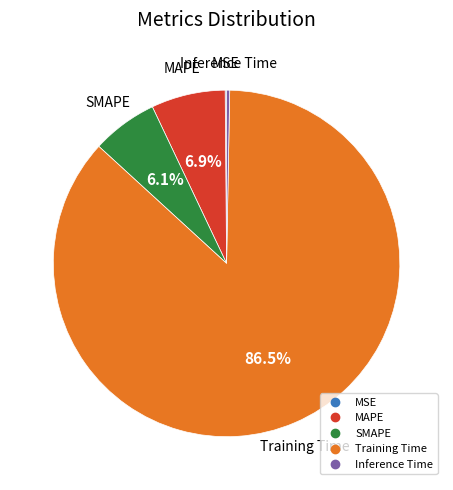

How much of the chart is everything except MAPE?

93.1%